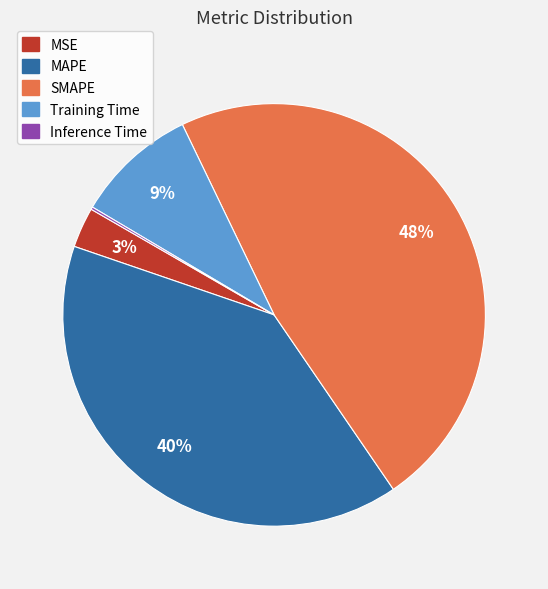

To the nearest percent, what portion does Training Time represent?

9%